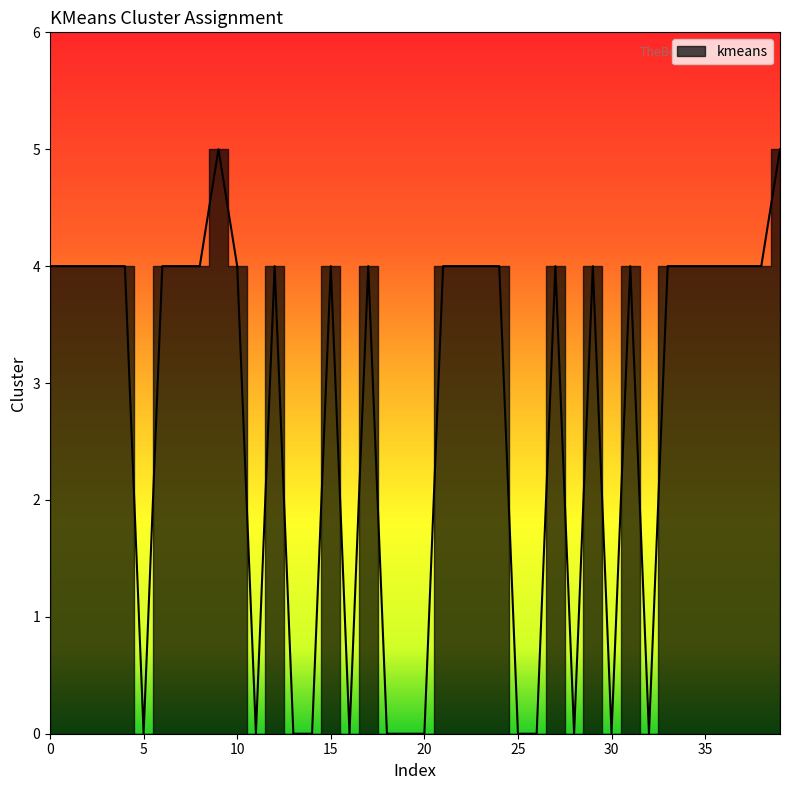

At which category does the data reach its first local peak?

9